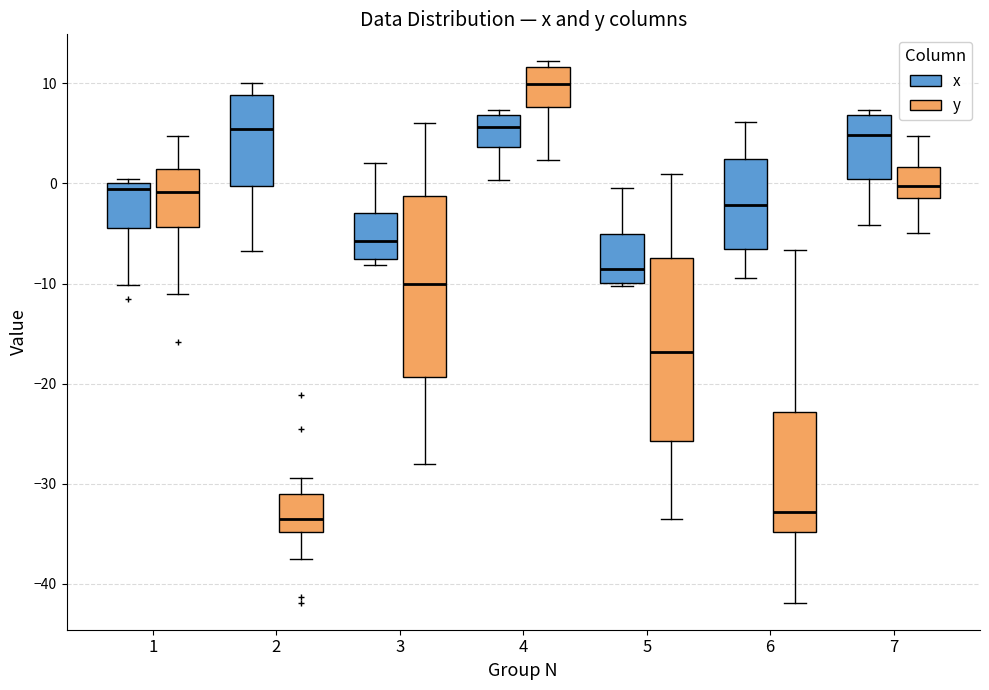

Reading left to right, read every box against the y-axis: the position of its median line, the range the box covers, and the ends of its whiskers. The values are not printed on the chart, so give them approximately, as read against the axis.

1 (x): median -1, box -4 to 0, whiskers -10 to 0 (just above the box's upper edge)
1 (y): median -1, box -4 to 1, whiskers -11 to 5
2 (x): median 5, box 0 to 9, whiskers -7 to 10
2 (y): median -33, box -35 to -31, whiskers -37 to -29
3 (x): median -6, box -8 to -3, whiskers -8 (just below the box's lower edge) to 2
3 (y): median -10, box -19 to -1, whiskers -28 to 6
4 (x): median 6, box 4 to 7, whiskers 0 to 7 (just above the box's upper edge)
4 (y): median 10, box 8 to 12, whiskers 2 to 12 (just above the box's upper edge)
5 (x): median -9, box -10 to -5, whiskers -10 to 0
5 (y): median -17, box -26 to -7, whiskers -33 to 1
6 (x): median -2, box -7 to 2, whiskers -9 to 6
6 (y): median -33, box -35 to -23, whiskers -42 to -7
7 (x): median 5, box 0 to 7, whiskers -4 to 7 (just above the box's upper edge)
7 (y): median 0, box -1 to 2, whiskers -5 to 5